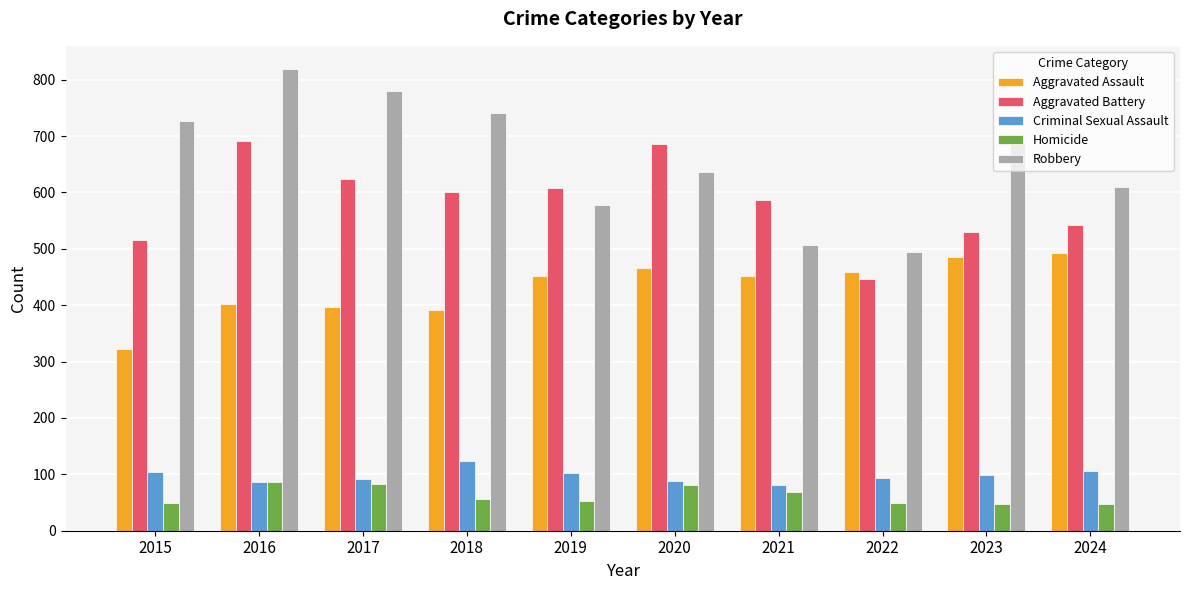

How many bars are there in each group?

5